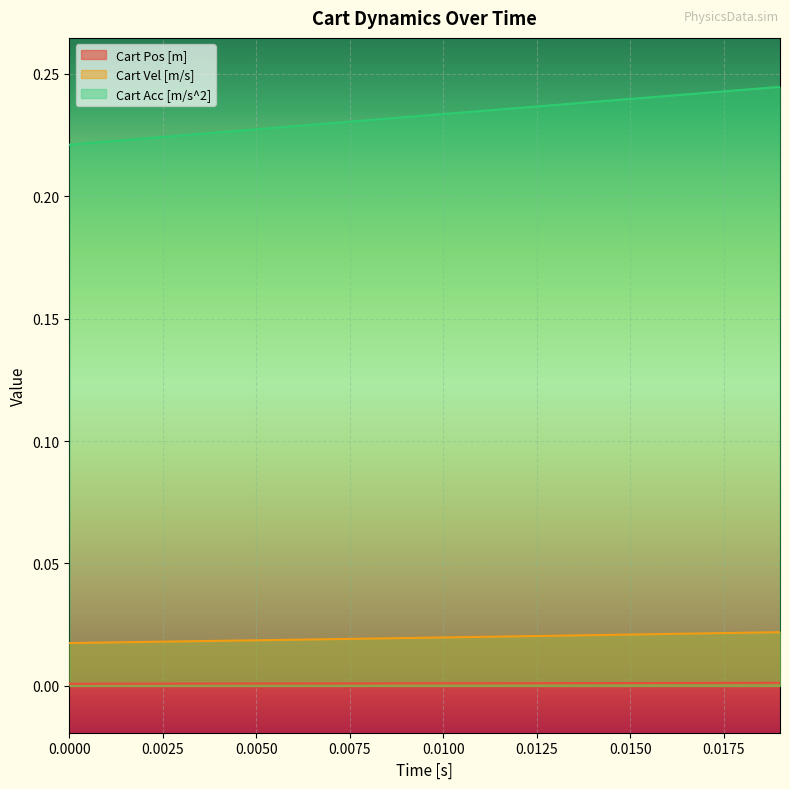

The value of Cart Pos [m] at 0.0150 is 0.0. True or false?

True